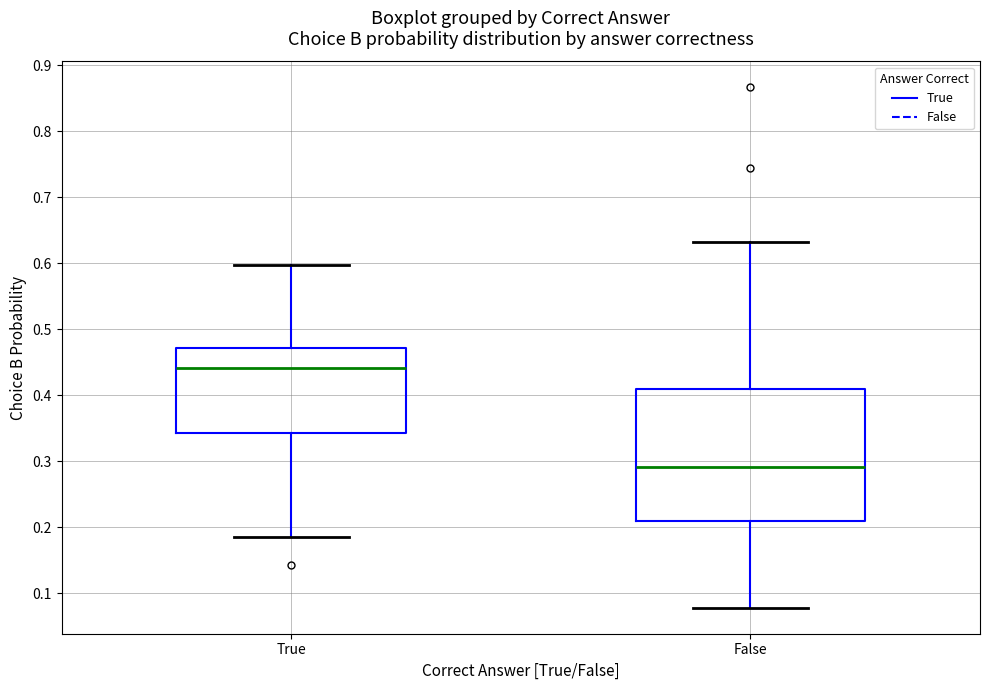

Reading left to right, read every box against the y-axis: the position of its median line, the range the box covers, and the ends of its whiskers. The values are not printed on the chart, so give them approximately, as read against the axis.

True: median 0.44, box 0.34 to 0.47, whiskers 0.19 to 0.60
False: median 0.29, box 0.21 to 0.41, whiskers 0.08 to 0.63